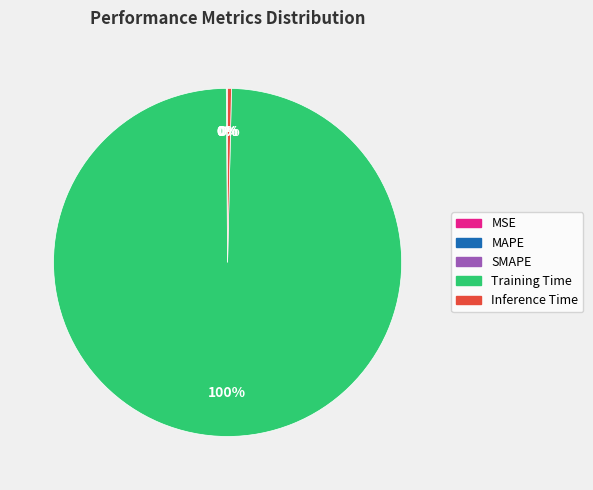

Does Training Time represent more than half of the total?

Yes